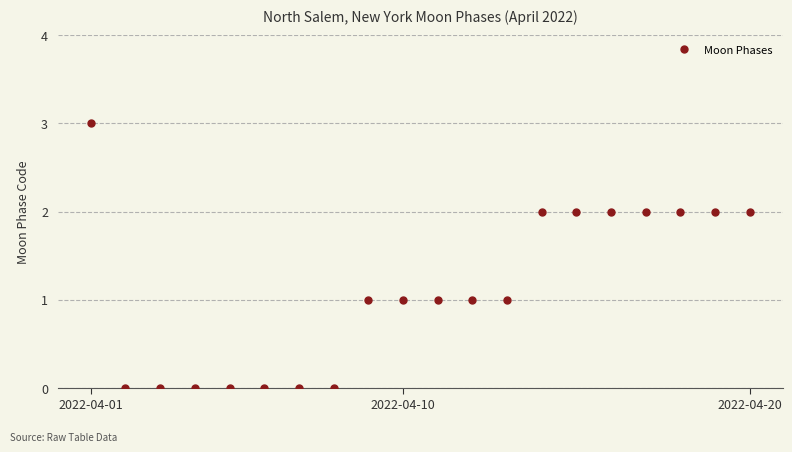

What is the greatest value displayed?

3